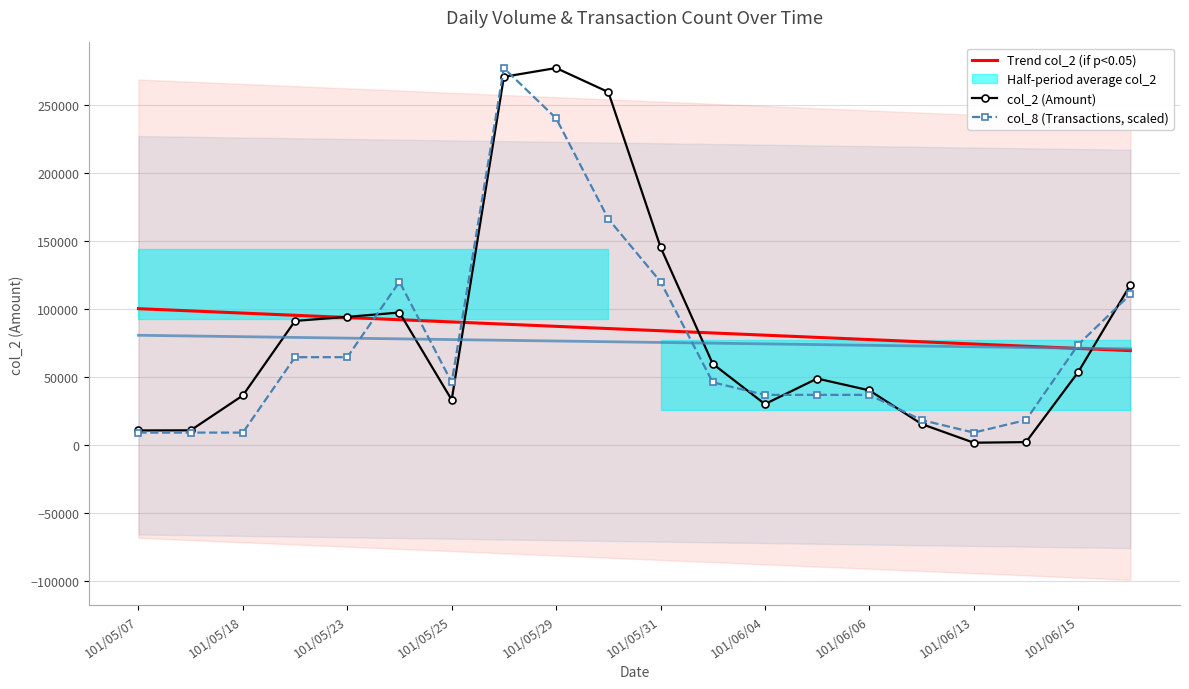

How many lines are shown in the chart?

3